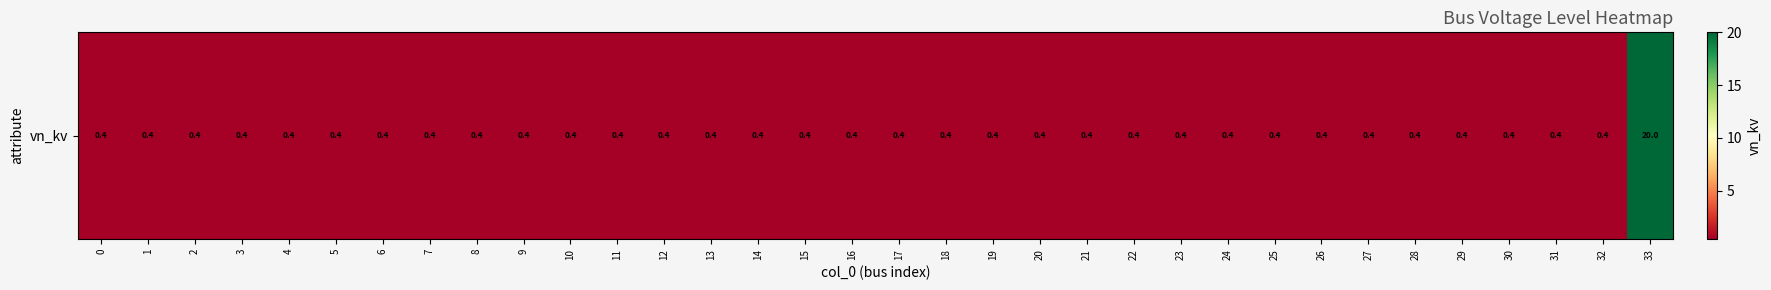

What is the sum of the values at 22 and 24?

0.8